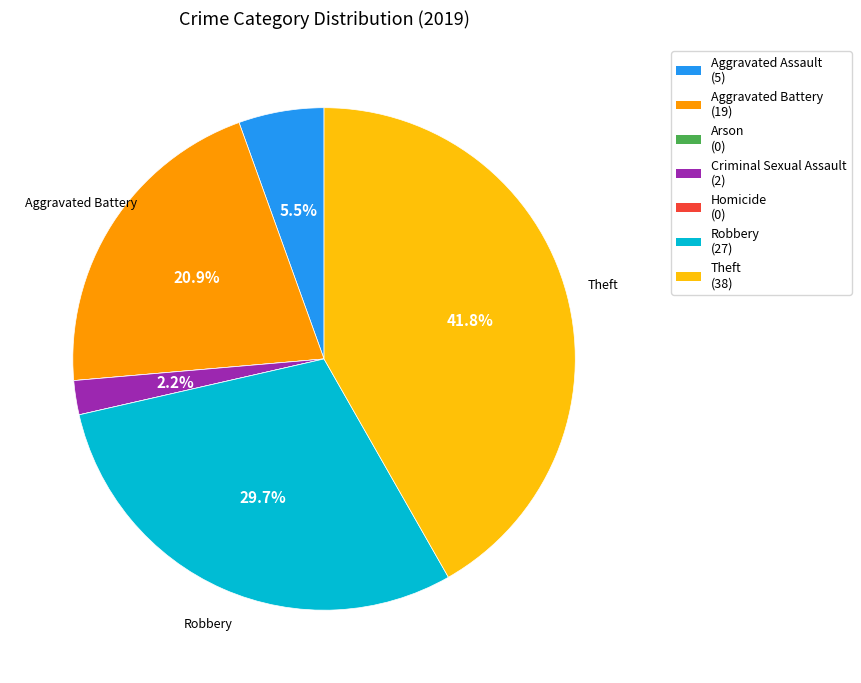

Is there any slice that represents more than half of the pie?

No